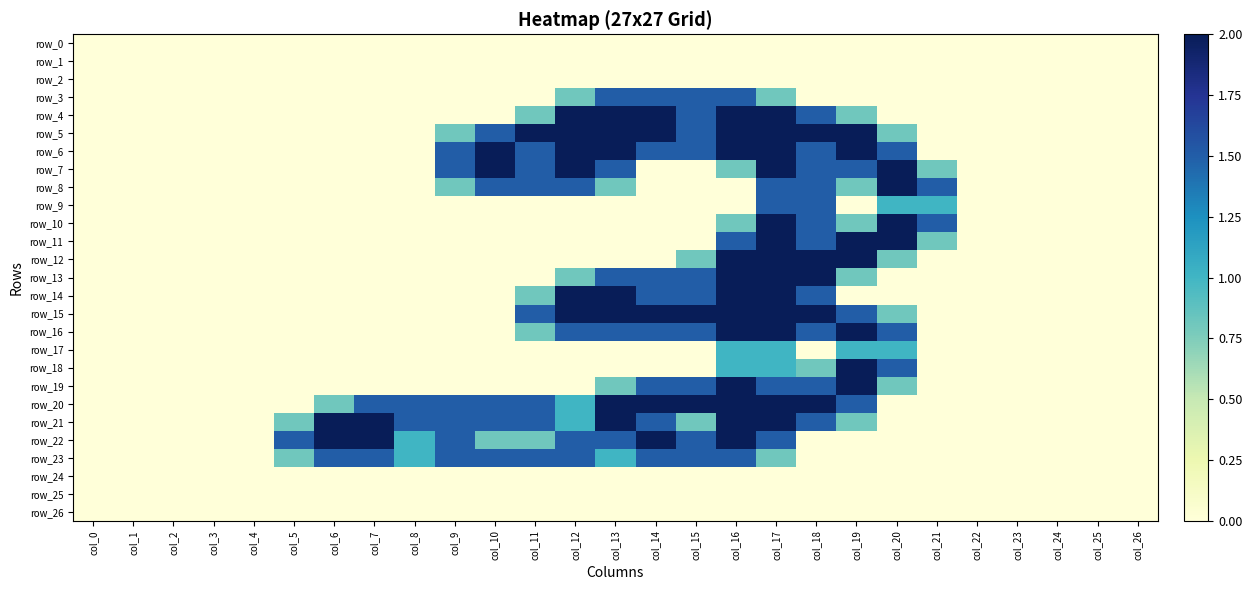

At how many categories does at least one series exceed 1?

17